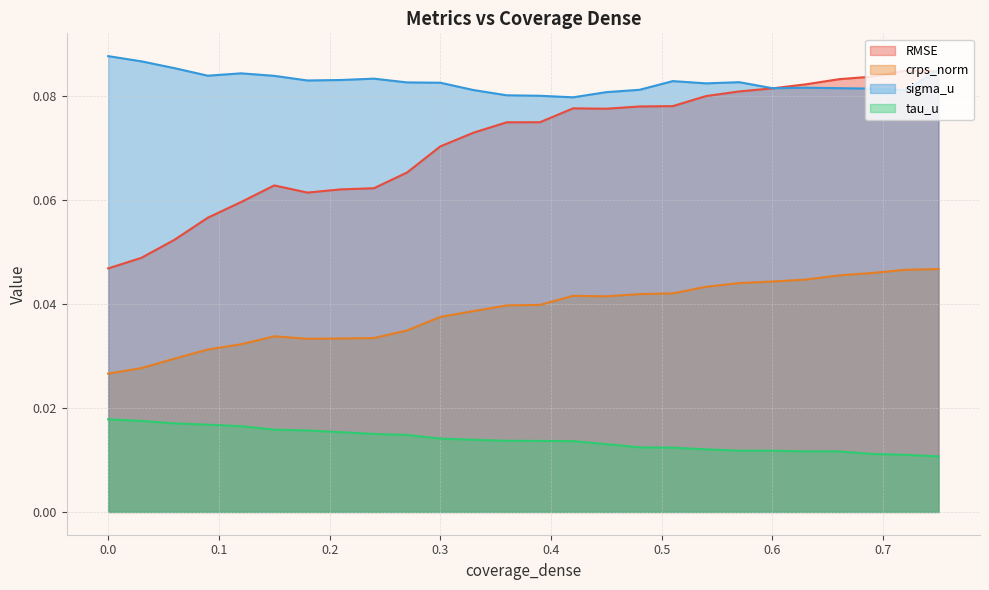

What is the spread (max minus min) of values at 0.69?

0.1